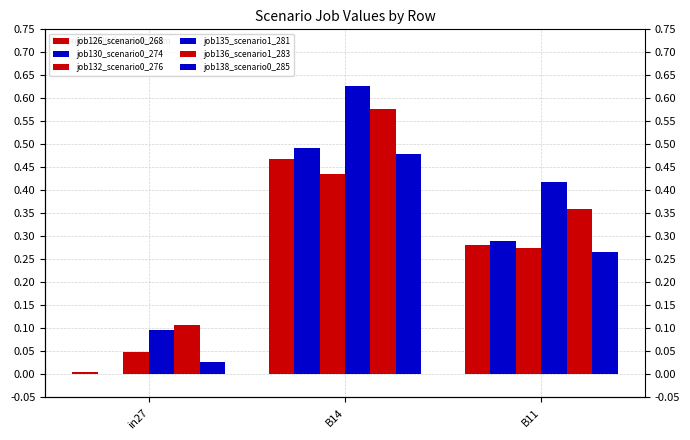

Reading left to right, list all the values displayed in this chart.

job126_scenario0_268: in27=0.0	B14=0.5	B11=0.3
job130_scenario0_274: in27=0.0	B14=0.5	B11=0.3
job132_scenario0_276: in27=0.0	B14=0.4	B11=0.3
job135_scenario1_281: in27=0.1	B14=0.6	B11=0.4
job136_scenario1_283: in27=0.1	B14=0.6	B11=0.4
job138_scenario0_285: in27=0.0	B14=0.5	B11=0.3